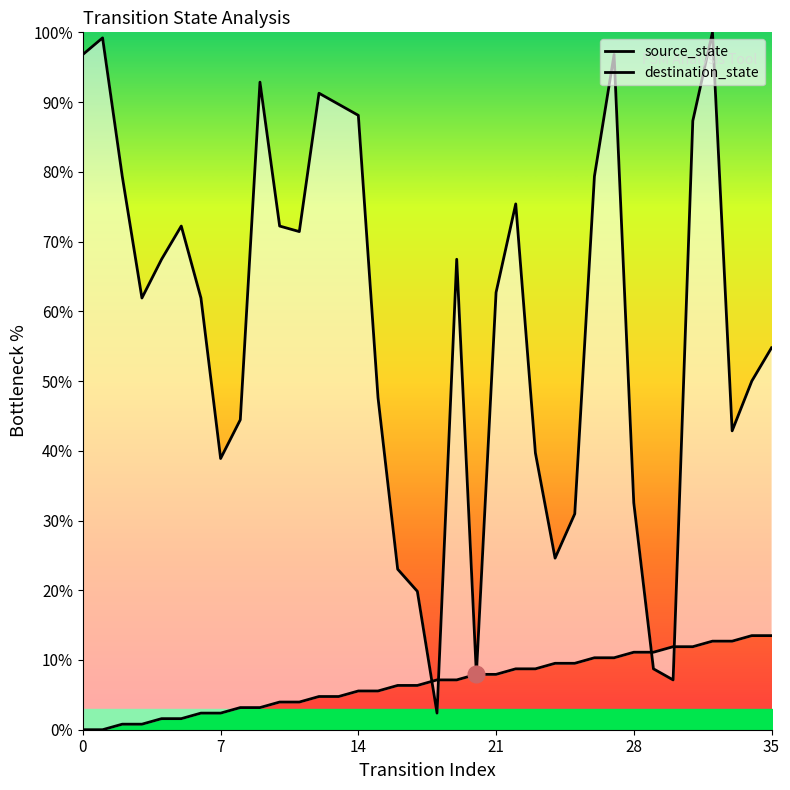

Does the chart have visible grid lines?

No